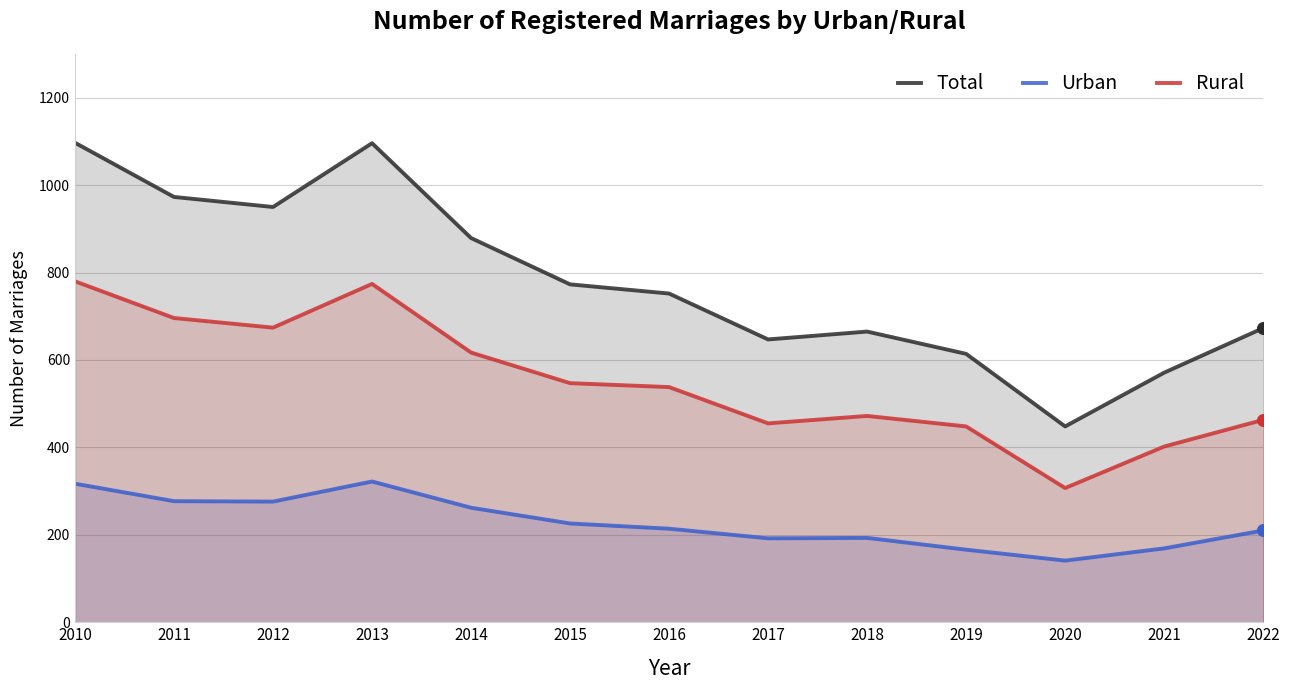

At which category is the sum across all series the highest?

2010